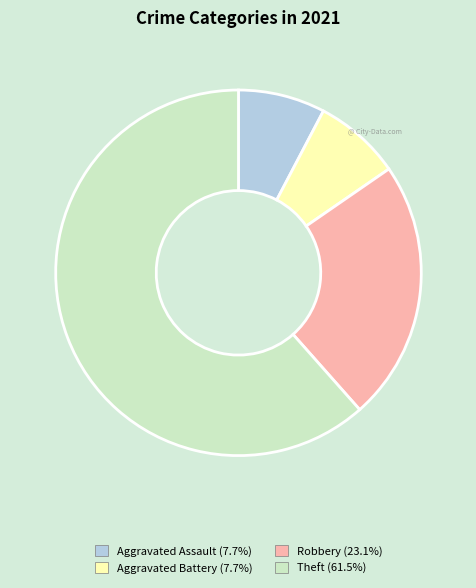

Does any single category account for the majority?

Yes